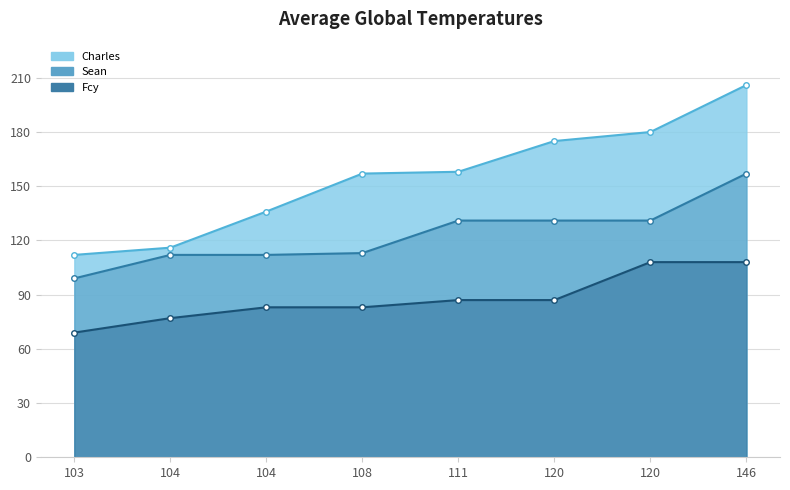

Reading left to right, extract all data points from this chart.

Charles: 112	116	136	157	158	175	180	206
Sean: 99	112	112	113	131	131	131	157
Fcy: 69	77	83	83	87	87	108	108